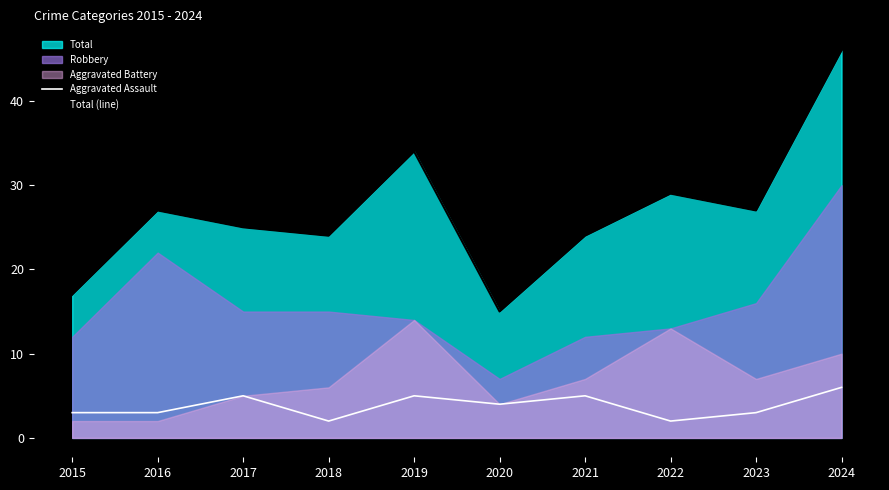

True or false: Aggravated Assault and Total (line) intersect in this chart.

False